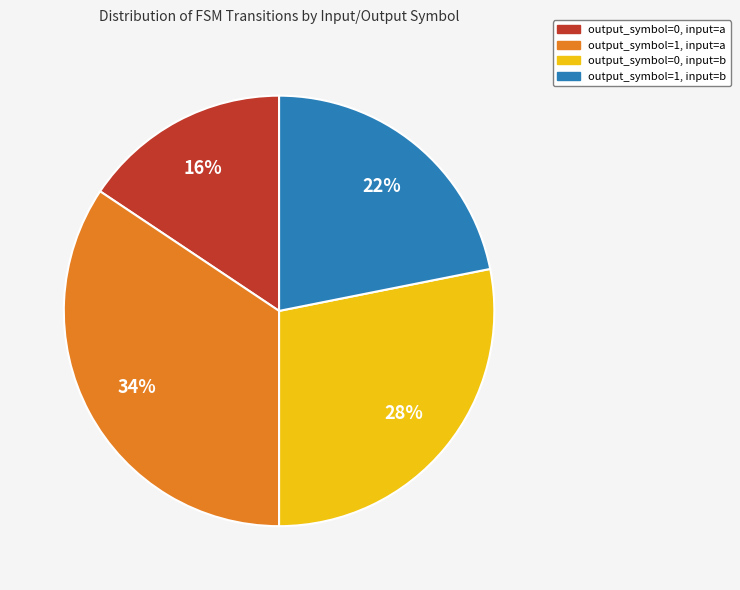

Is the sum of output_symbol=1, input=b and output_symbol=0, input=a greater than half?

No